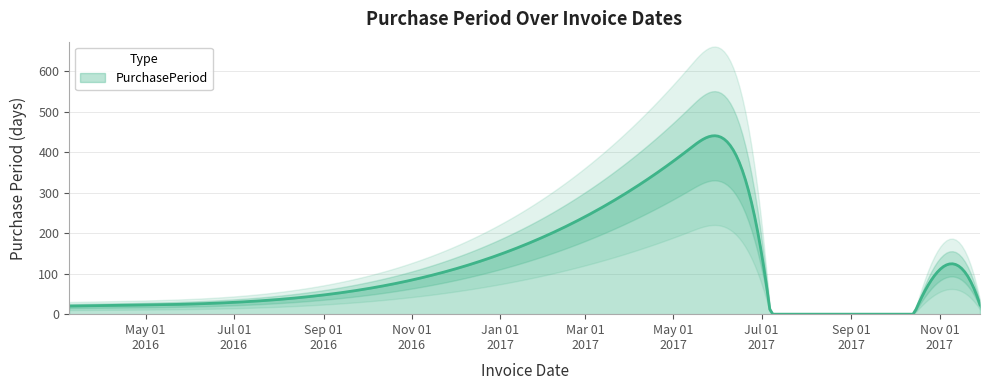

What is the highest value of the PurchasePeriod series?

440.8